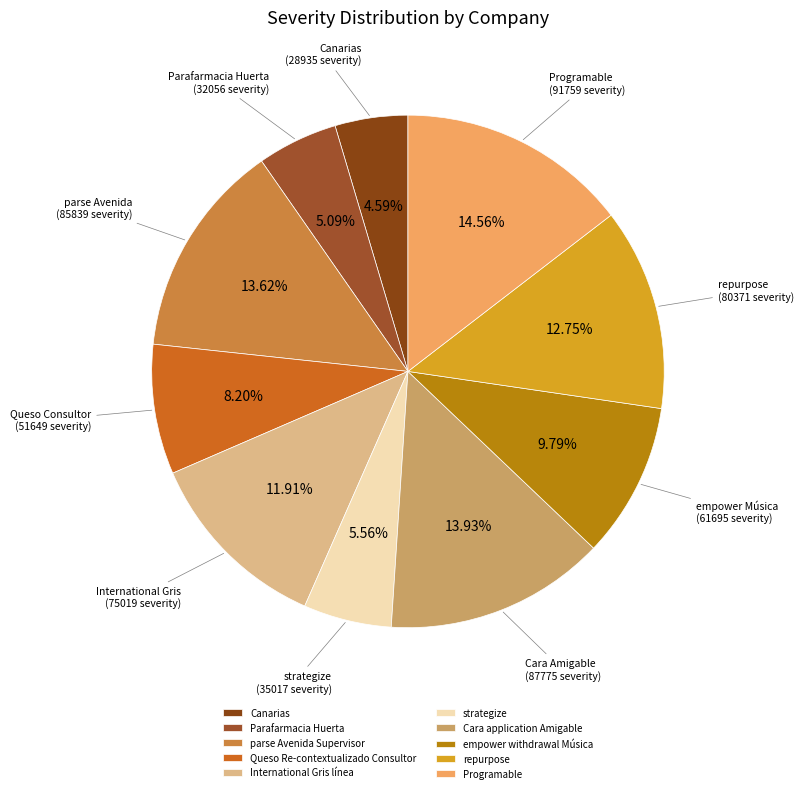

How many segments does this pie chart have?

10